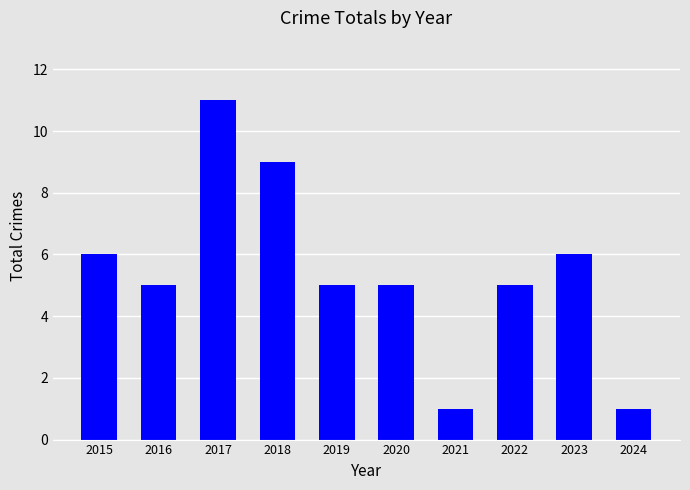

Between 2022 and 2017, which is larger?

2017